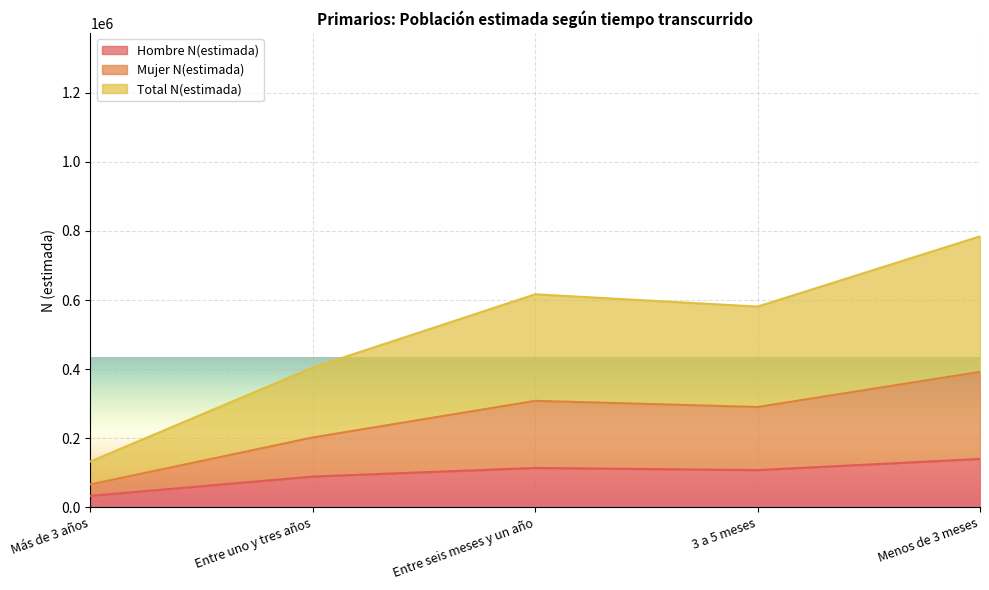

Reading right to left, extract all data points from this chart.

Hombre N(estimada): 140270	107986	114153	89288	33417
Mujer N(estimada): 392227	290585	308368	202487	66473
Total N(estimada): 784454	581171	616737	404974	132945